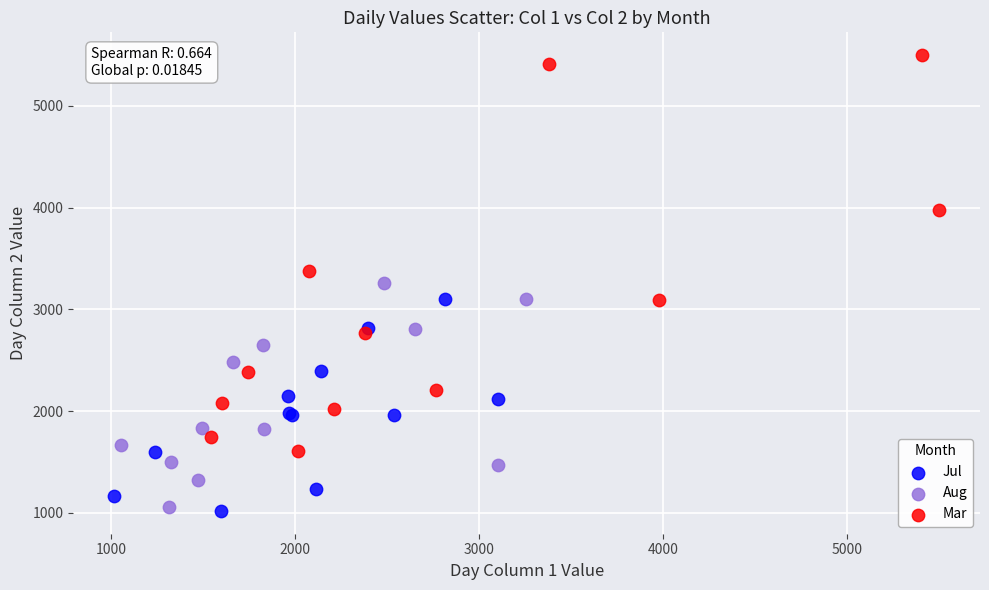

What are all the series names shown in the legend?

Jul, Aug, Mar